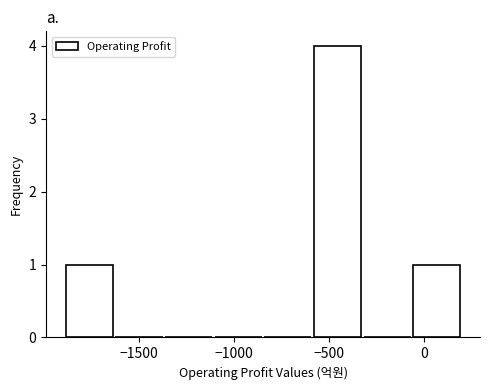

Reading left to right, transcribe this chart: for each bar, give the range it covers on the x-axis and its height. Neither the bar edges nor the heights are printed on the chart, so give them approximately, as read against the axes.

-1900 to -1650: 1
-1650 to -1350: 0
-1350 to -1100: 0
-1100 to -850: 0
-850 to -600: 0
-600 to -300: 4
-300 to -50: 0
-50 to 200: 1